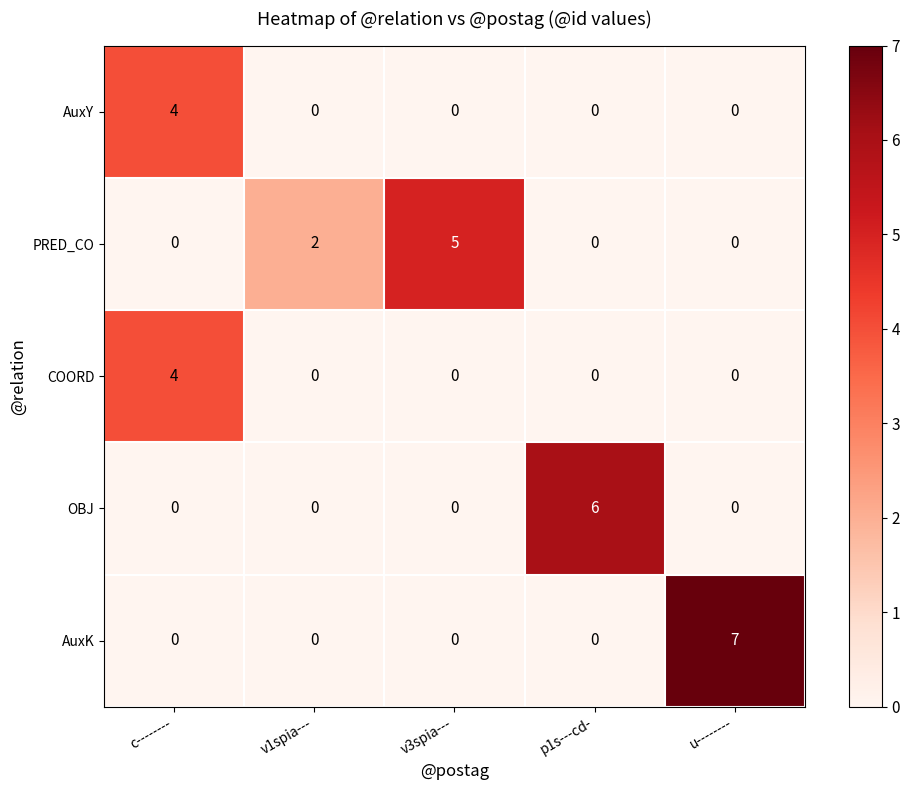

Which label corresponds to the largest value in the chart?

u--------